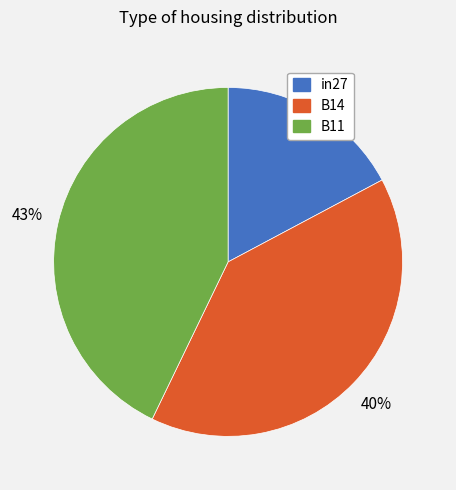

Combined, do B14 and in27 account for over 50%?

Yes